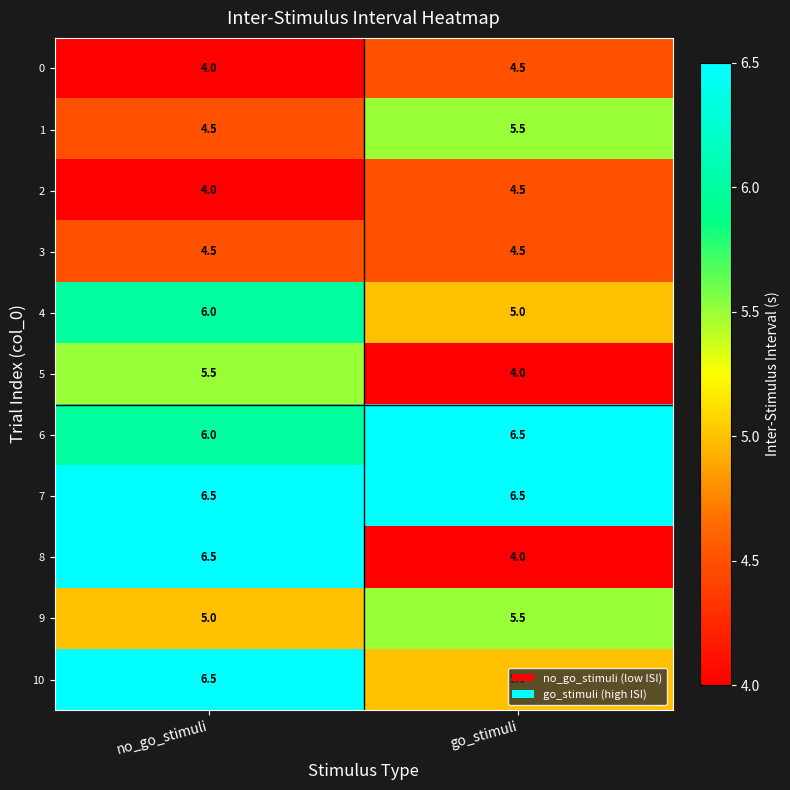

Between no_go_stimuli and go_stimuli, which series saw the biggest shift?

8